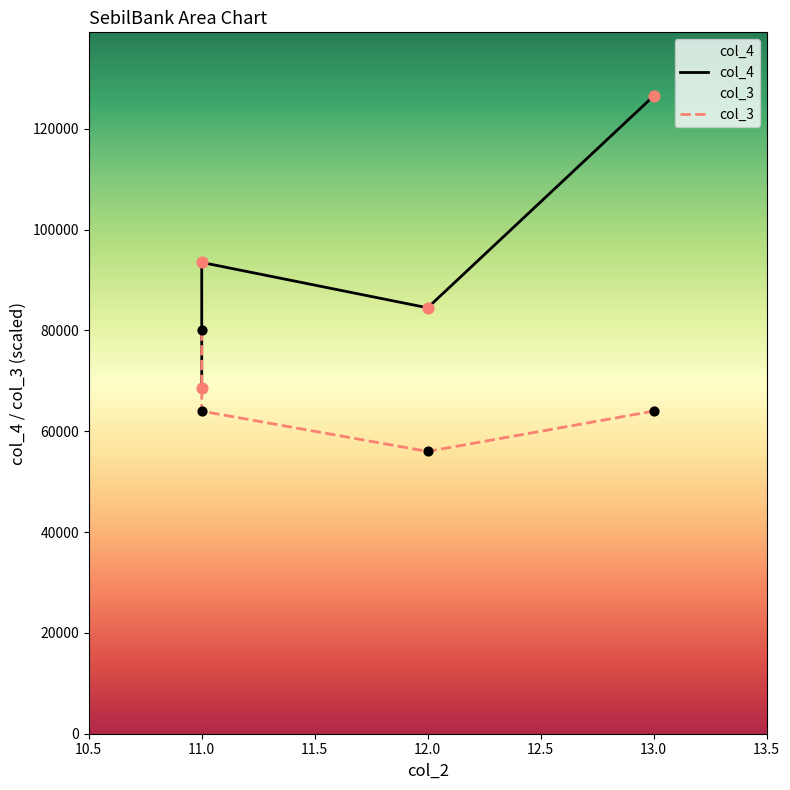

Which series contains the highest Y value?

col_4